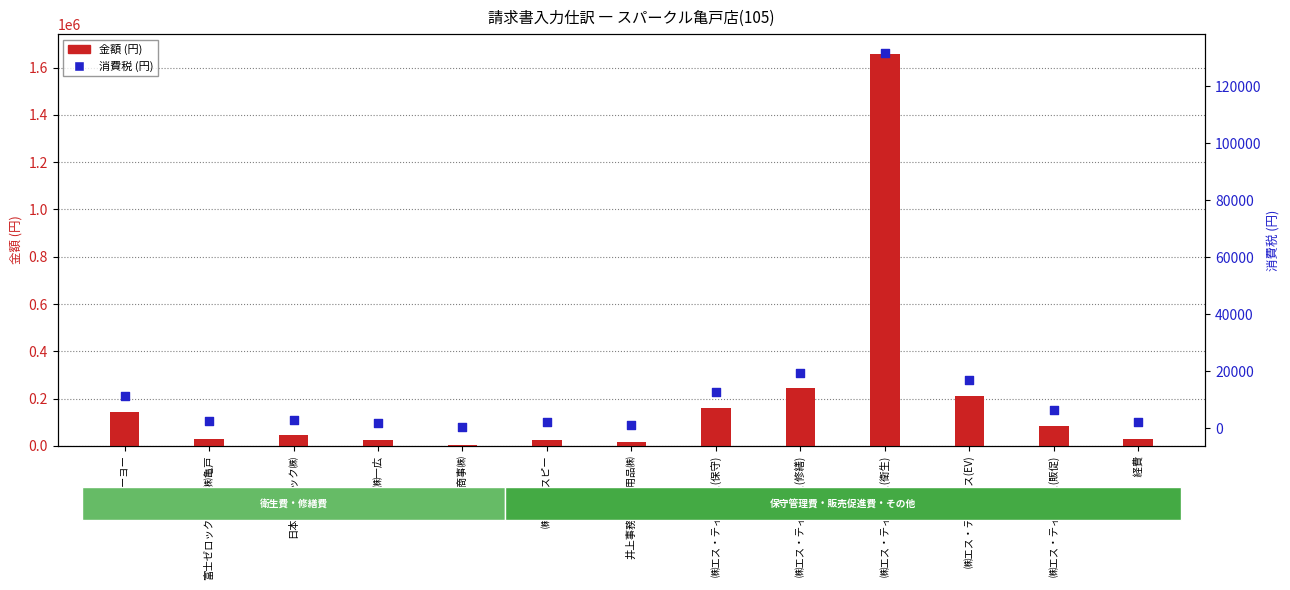

What is the total value across all series at ㈱トーヨー?

152604